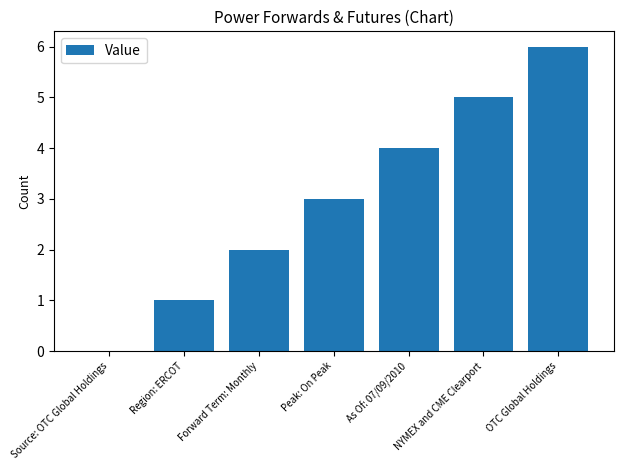

Is it true that the value at Source: OTC Global Holdings is 0?

True